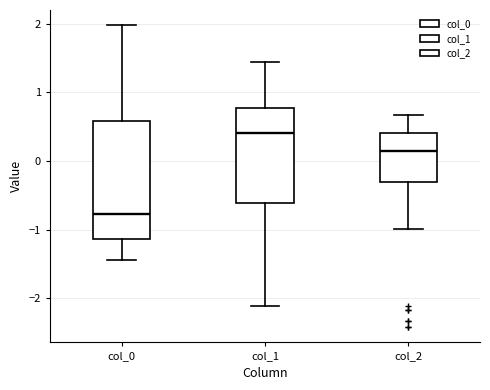

Where is the upper edge of the box for col_1 on the y-axis? The values are not printed on the chart, so give them approximately, as read against the axis.

0.8